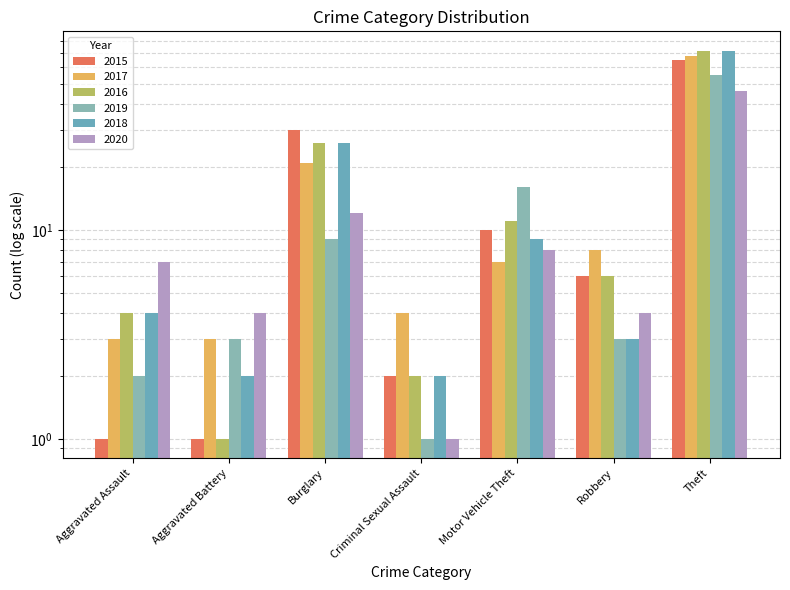

What is the label of the 6th bar from the right?

Aggravated Battery